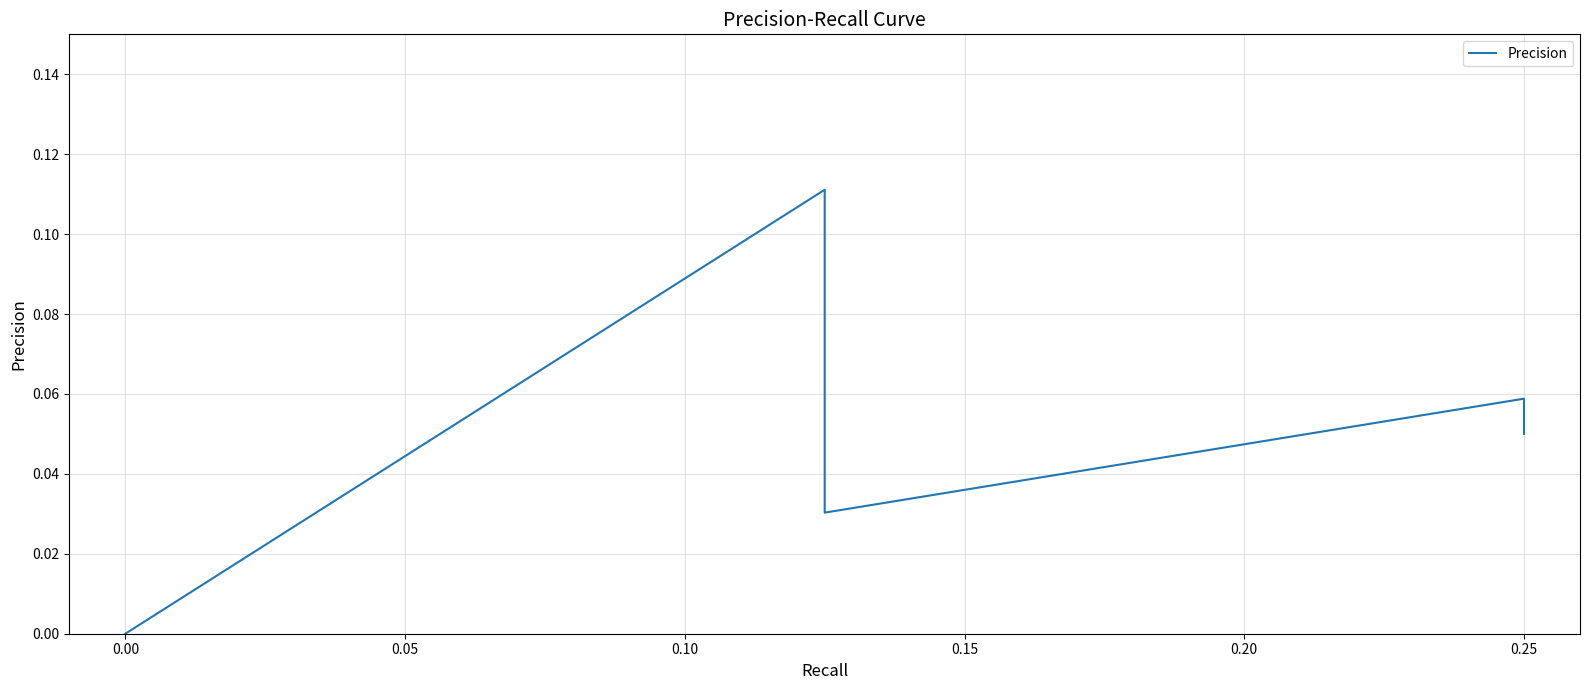

True or false: the data shows 0.1 at 0.25.

True